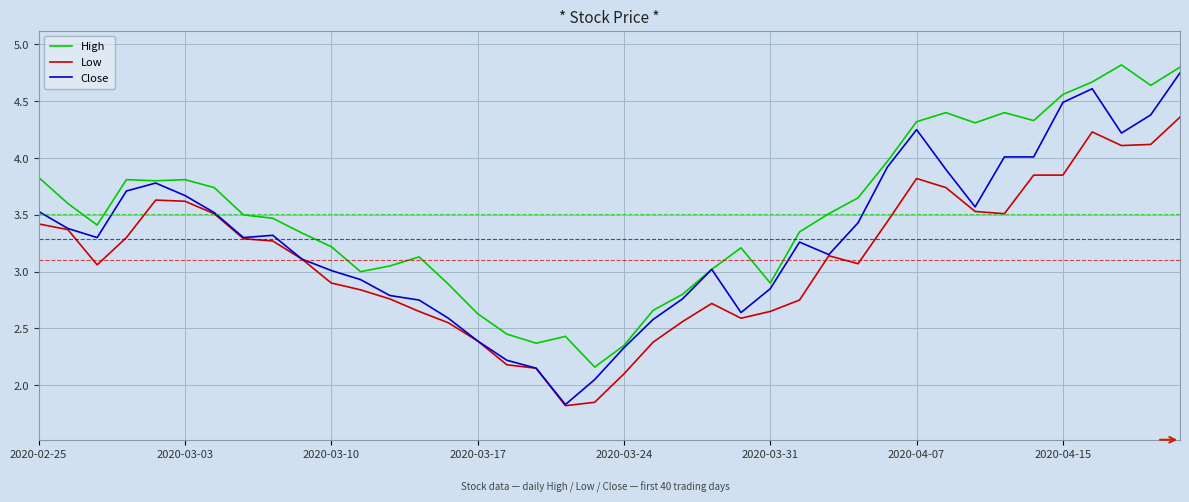

True or false: High and Low intersect in this chart.

False